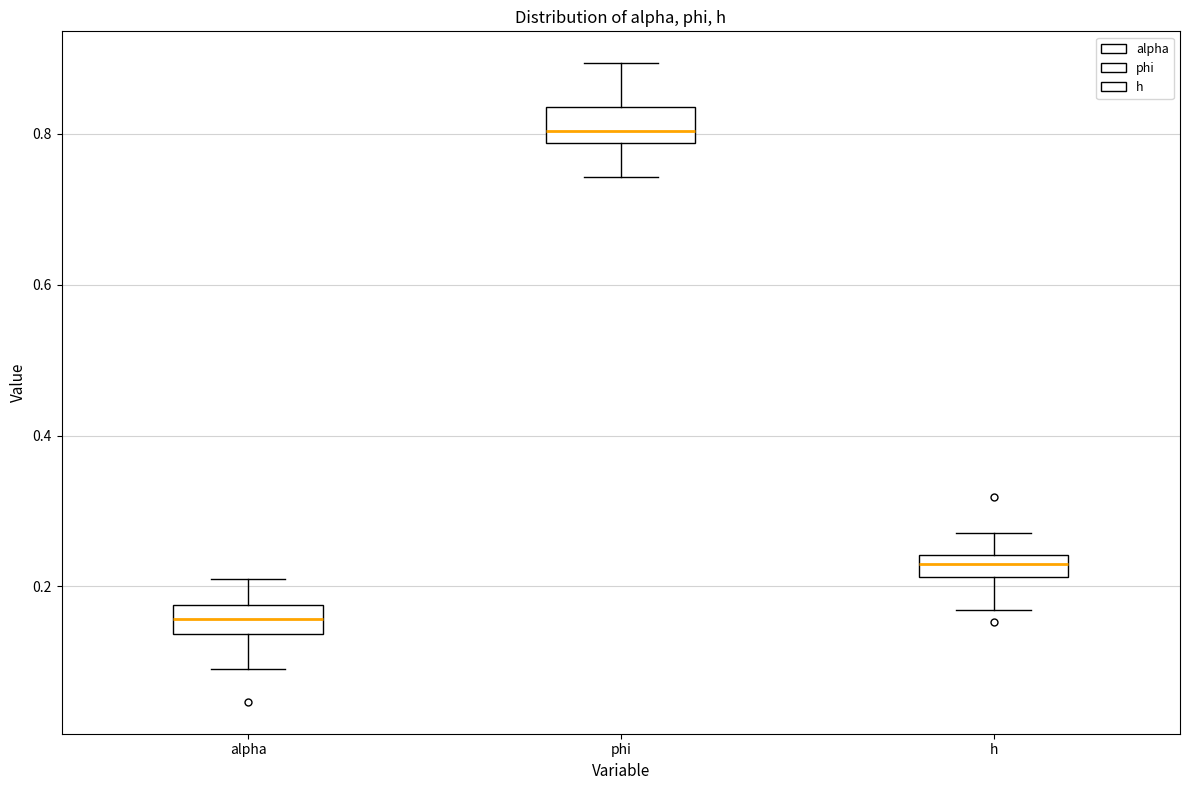

Where does the lower whisker of the box for h end on the y-axis? The values are not printed on the chart, so give them approximately, as read against the axis.

0.16